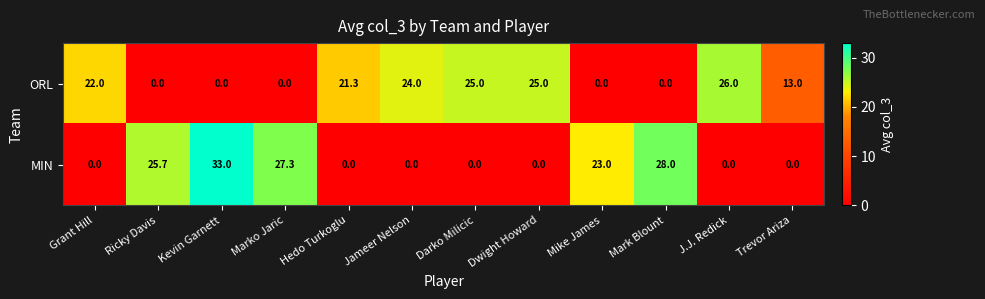

What is the highest value of the ORL series?

26.0